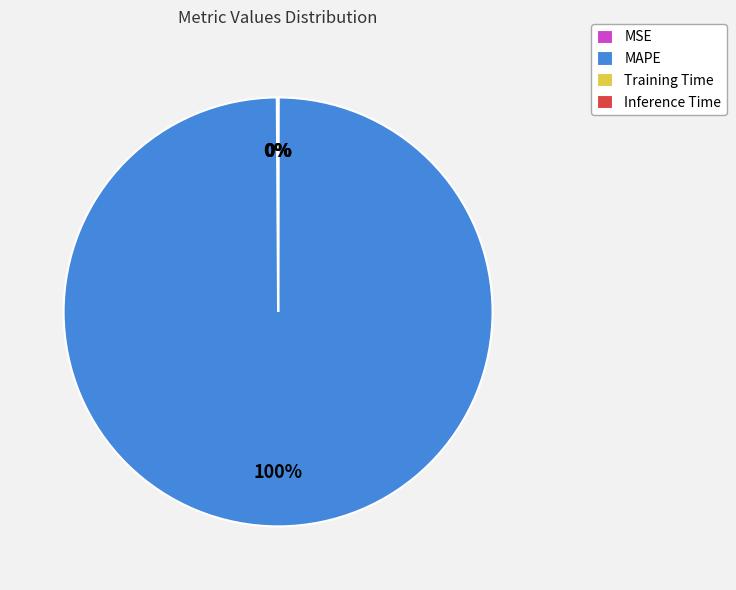

Is there any slice that represents more than half of the pie?

Yes